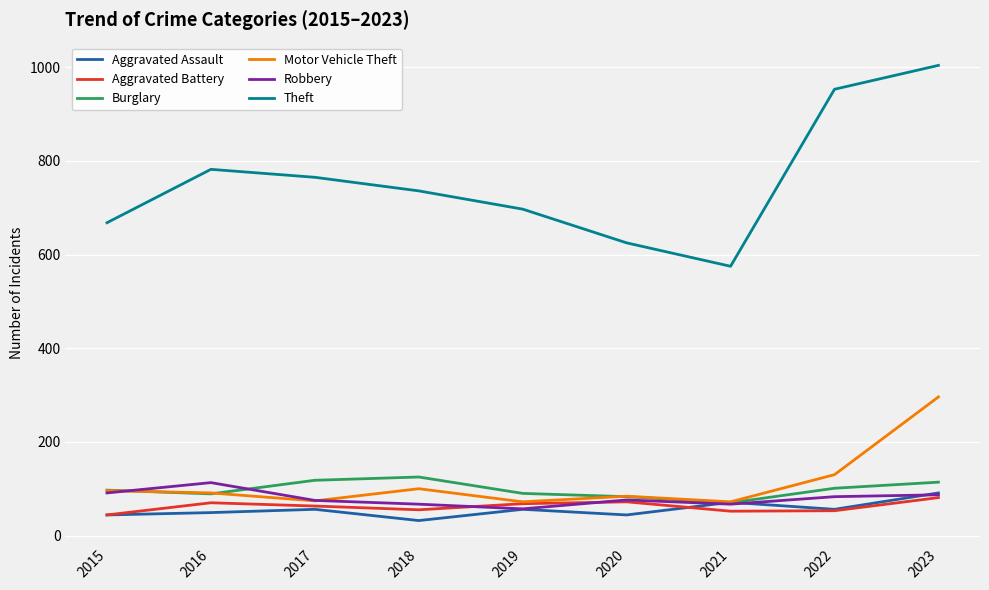

Is the value of Burglary at 2021 greater than the value of Motor Vehicle Theft at 2020?

No